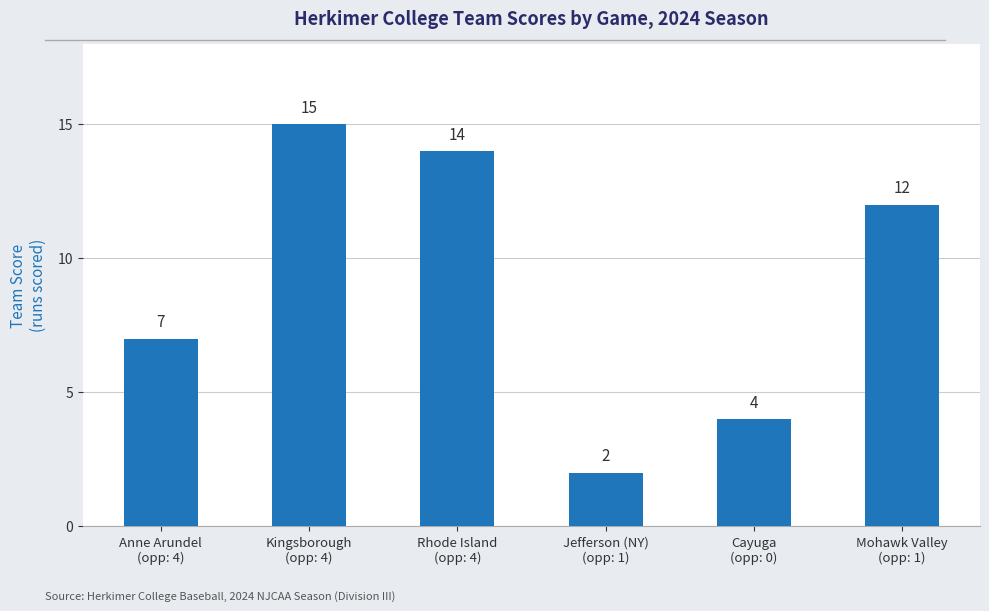

Which has a higher value, Mohawk Valley
(opp: 1) or Jefferson (NY)
(opp: 1)?

Mohawk Valley
(opp: 1)